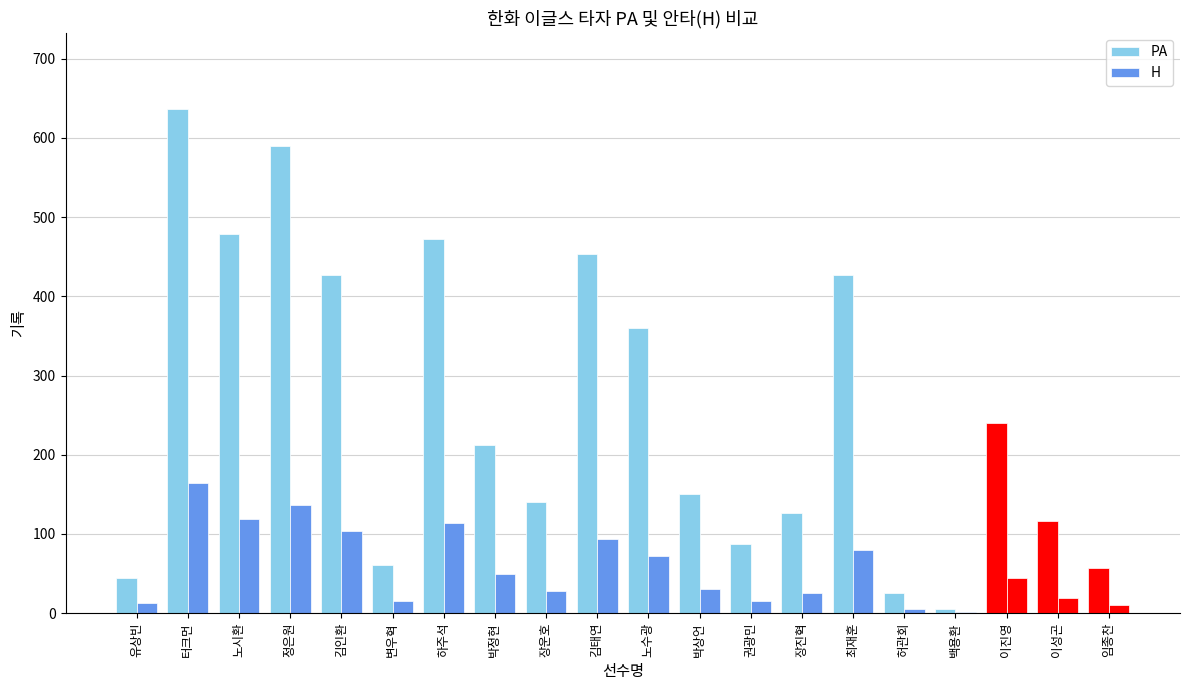

Does the chart contain stacked bars?

No